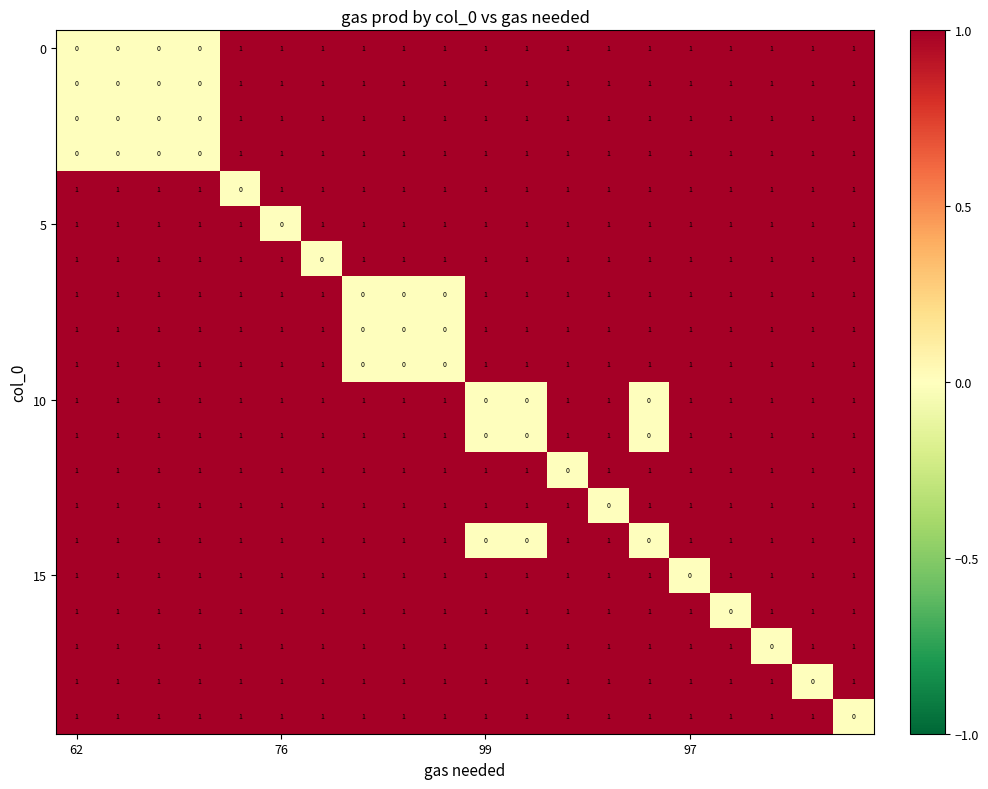

At how many categories does at least one series exceed 0?

20